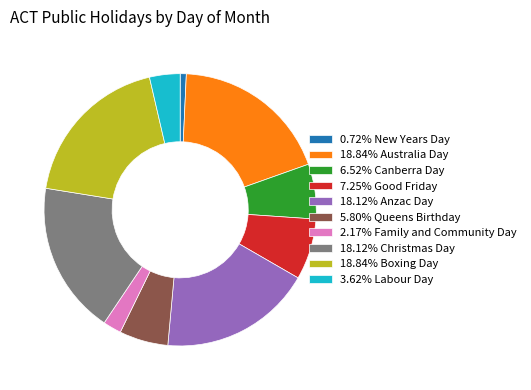

Do 18.12% Christmas Day and 7.25% Good Friday together represent more than half of the pie?

No